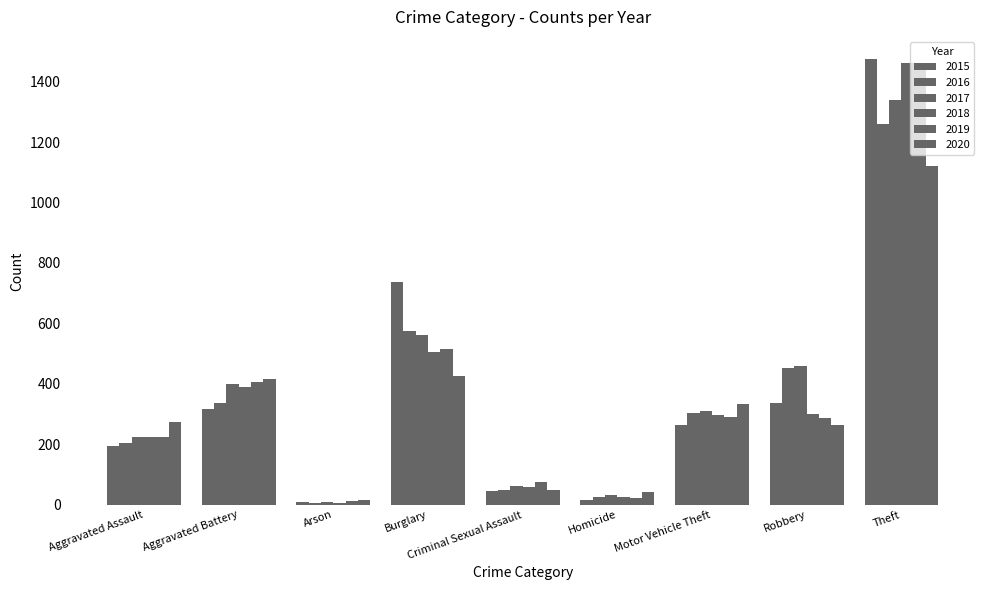

At how many categories does at least one series exceed 782?

1